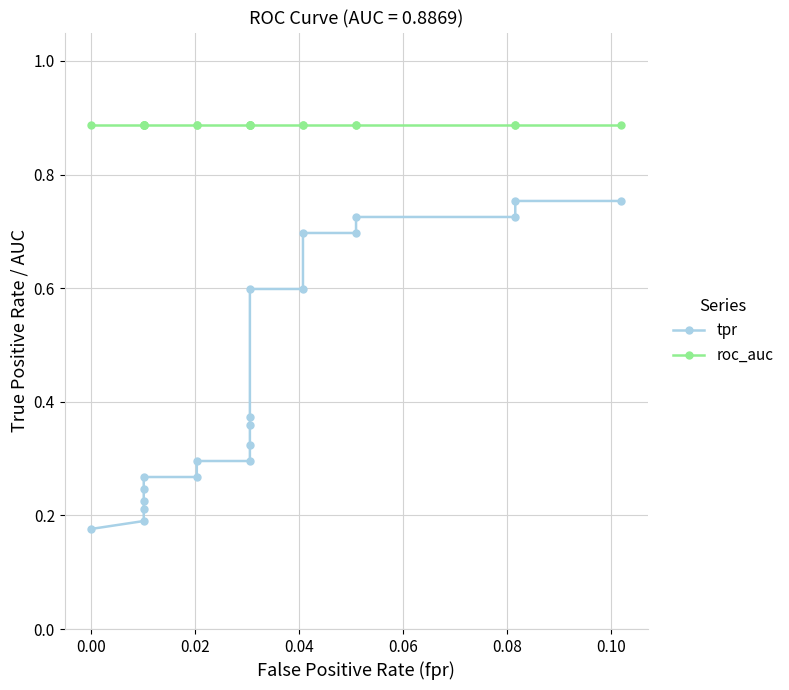

Is it true that tpr equals 0.2 at 0.06?

False